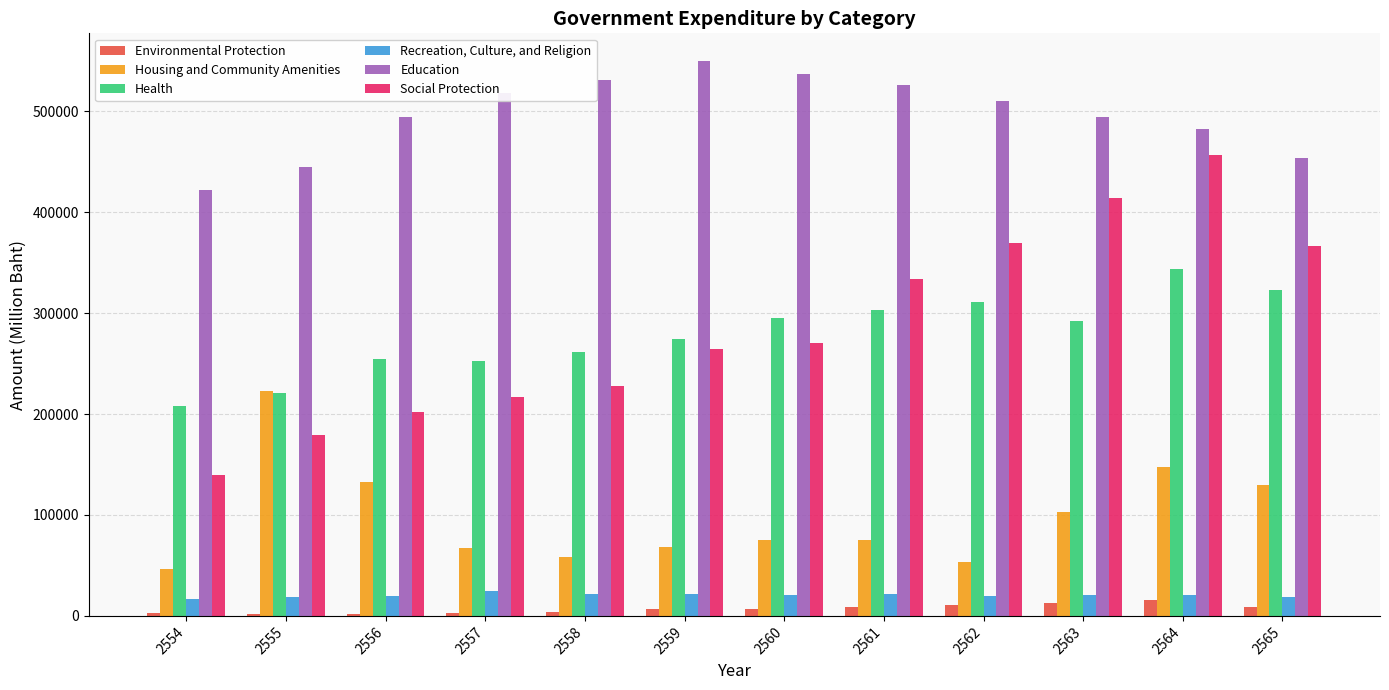

What is the total value across all series at 2560?

1204532.6